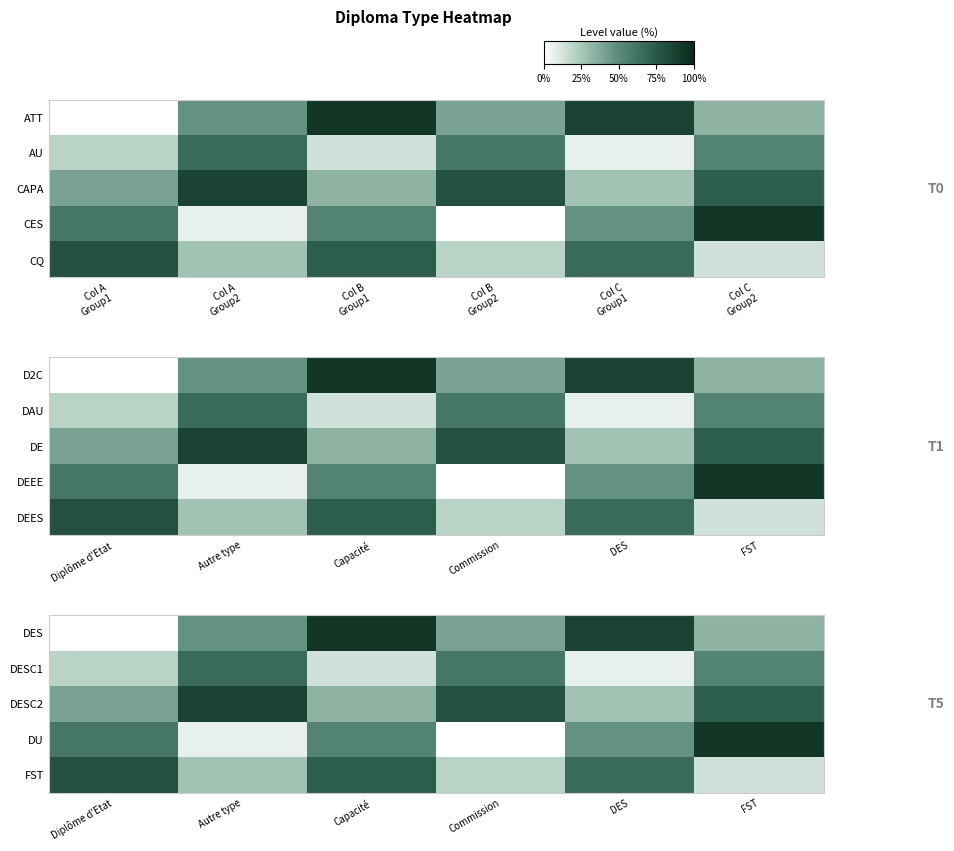

What is the difference between the highest and lowest values at FST?

0.8